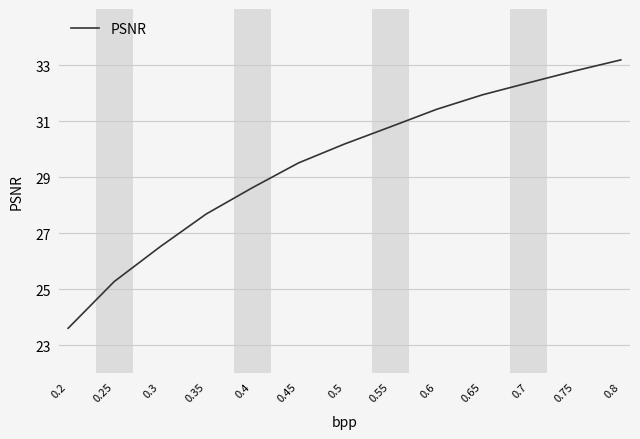

What position from the right is 0.2?

13